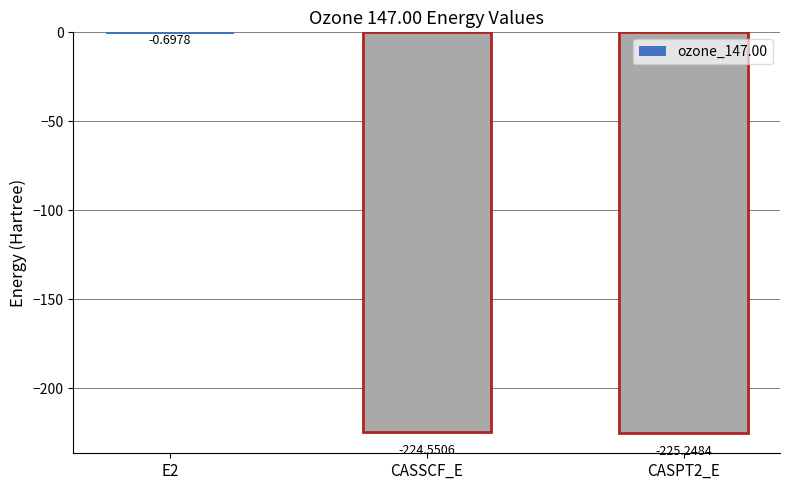

At which label is the value closest to -112?

E2